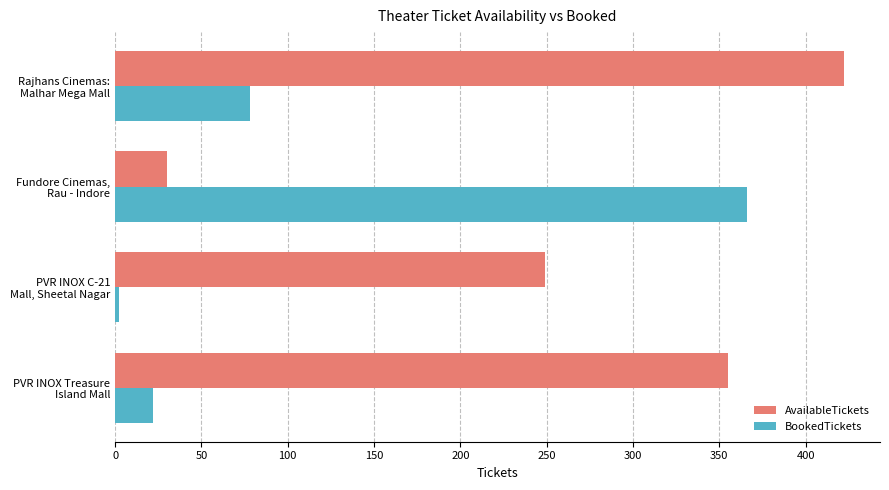

What is the highest value of the BookedTickets series?

366